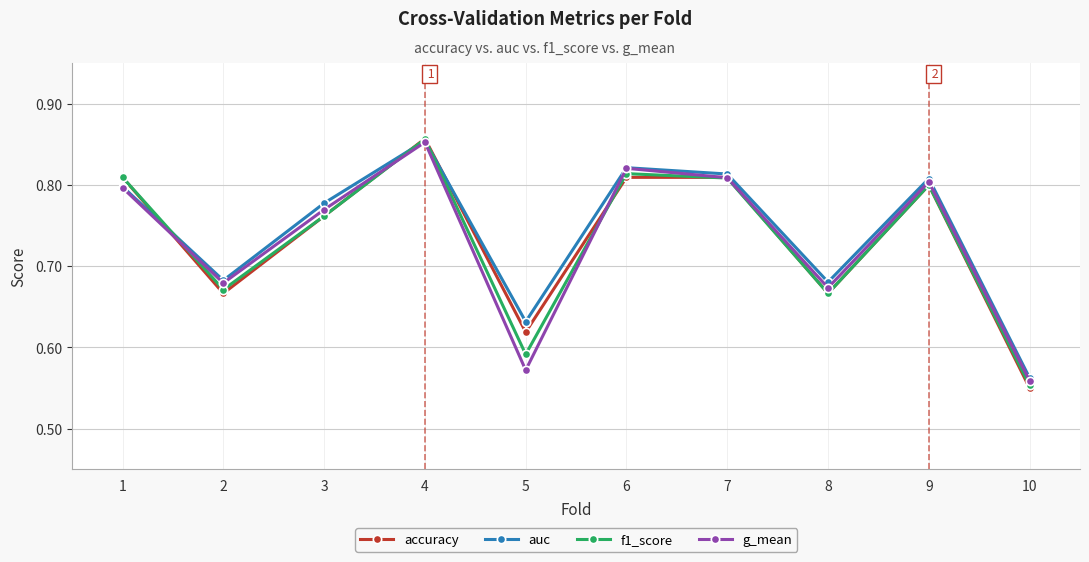

Which category has the lowest value across all series?

10